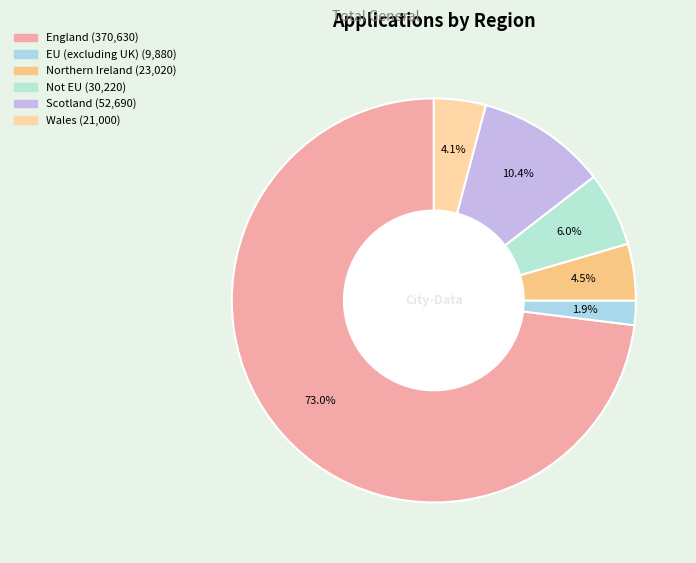

Is England the majority of the pie?

Yes